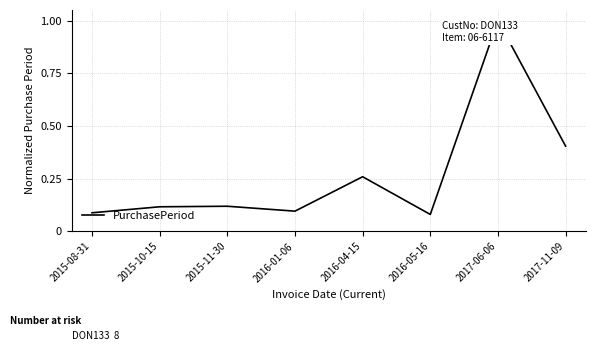

What is the change in value from 2016-01-06 to 2017-06-06?

+0.9